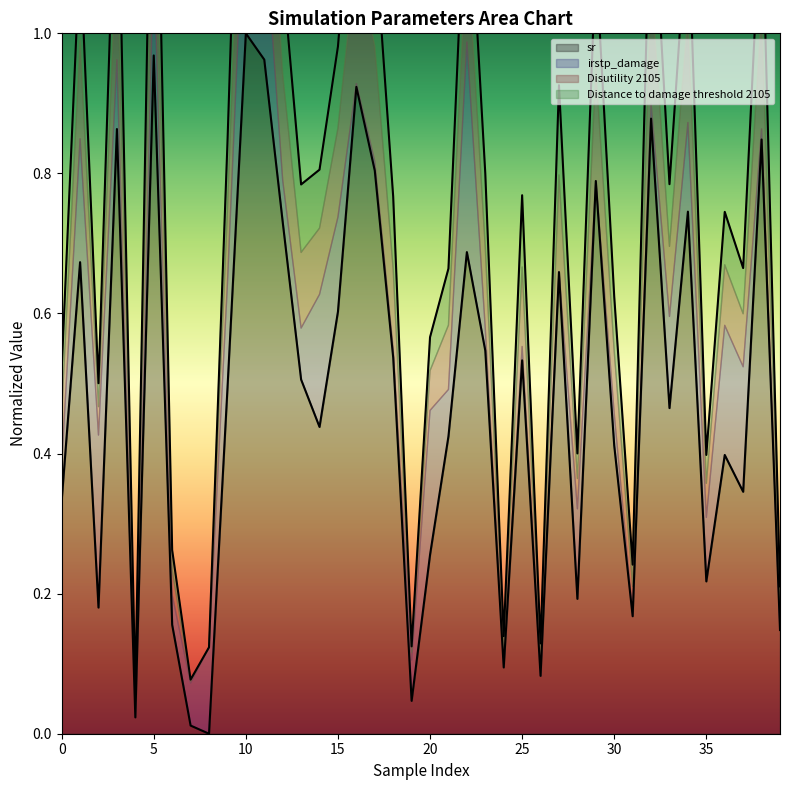

List the labels in order of sr value, smallest first.

8, 7, 4, 19, 26, 24, 39, 6, 31, 2, 28, 35, 20, 0, 37, 36, 30, 21, 14, 33, 9, 13, 25, 18, 23, 15, 27, 1, 22, 12, 34, 29, 17, 38, 3, 32, 16, 11, 5, 10